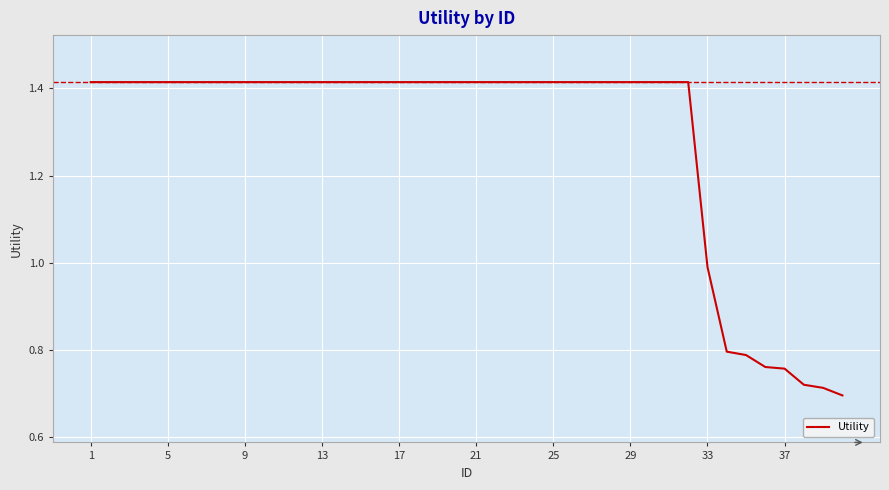

Is this an area chart (filled region under the line)?

No